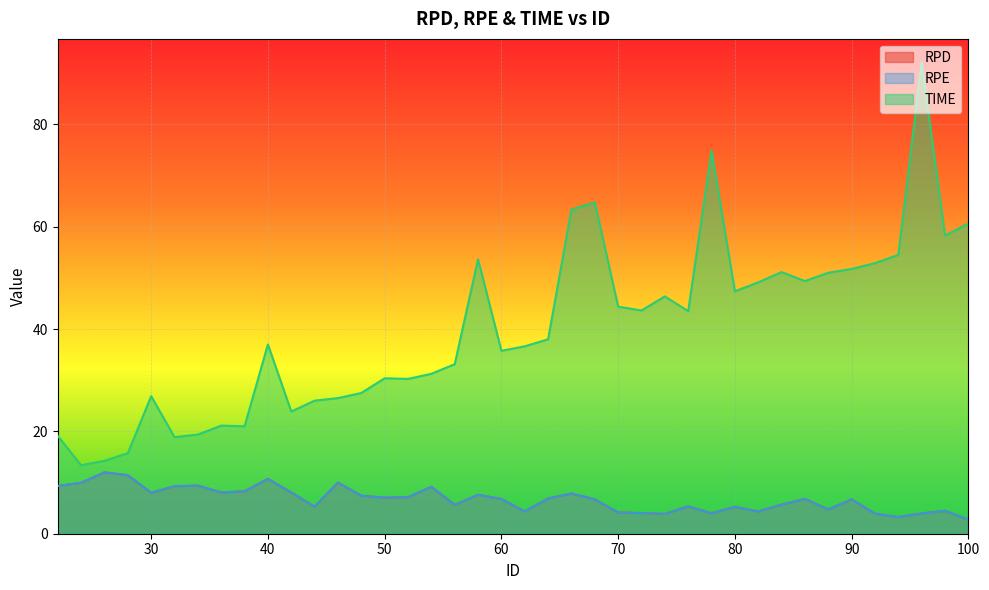

True or false: RPD has more than 0 points higher than both neighbors.

True